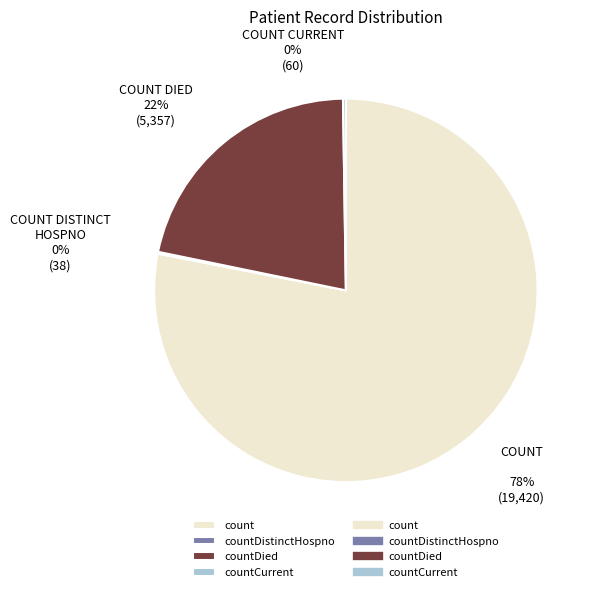

To the nearest percent, what is the average slice percentage?

25%